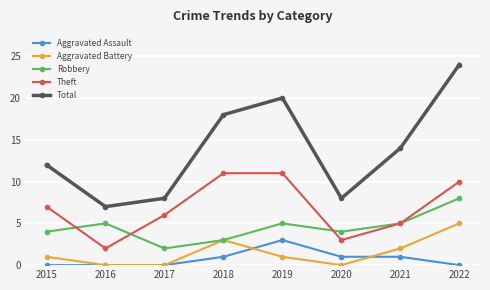

Which category has the highest value across all series?

2022